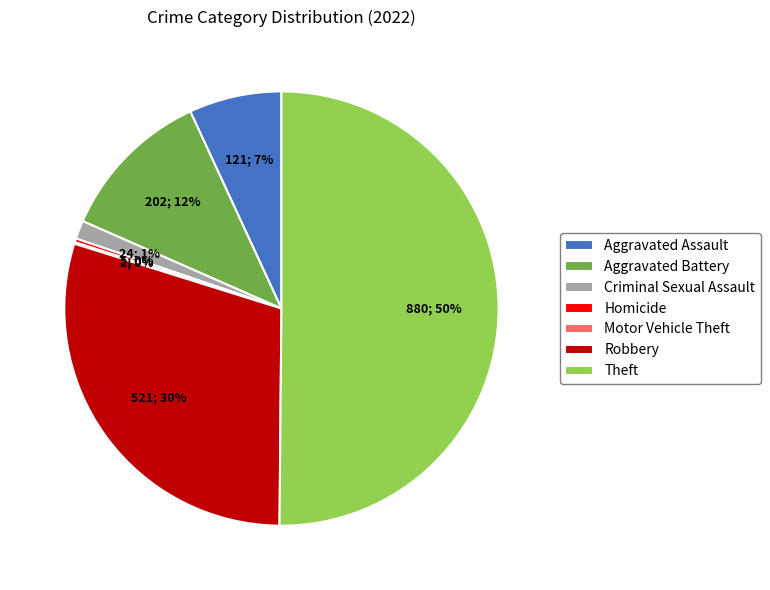

Which has a higher value, Aggravated Assault or Aggravated Battery?

Aggravated Battery